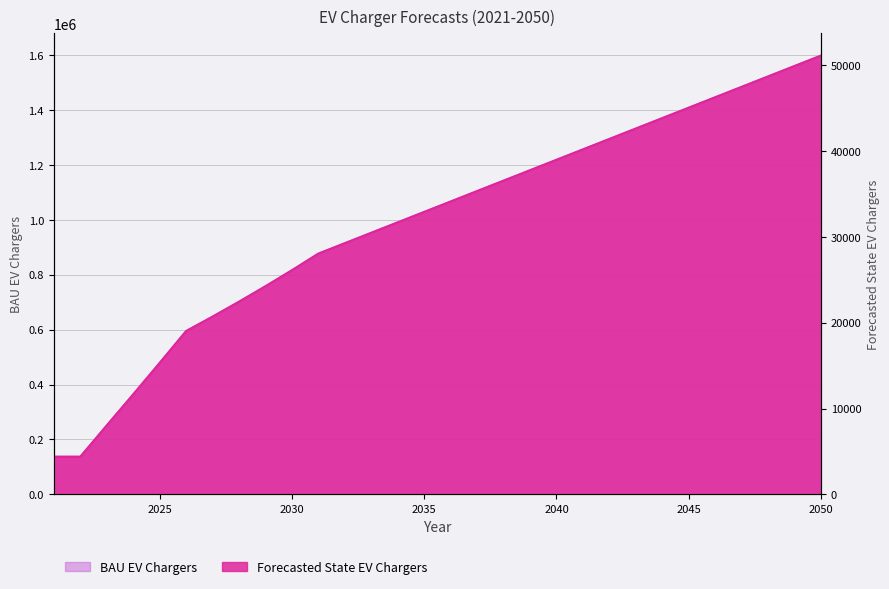

Is it true that BAU EV Chargers equals 1028684.0 at 2035?

True